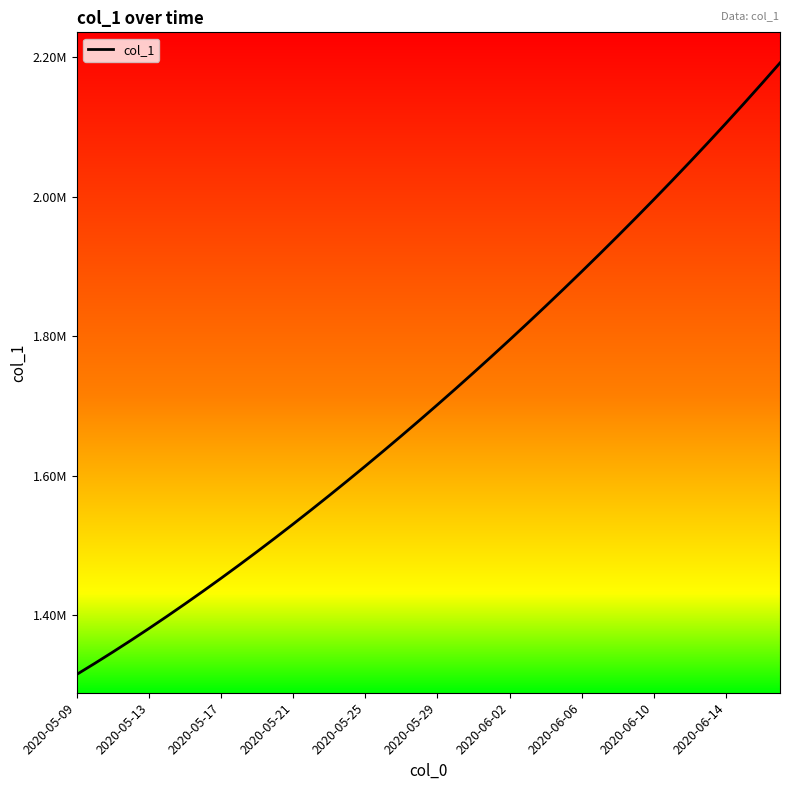

Is this an area chart (filled region under the line)?

No